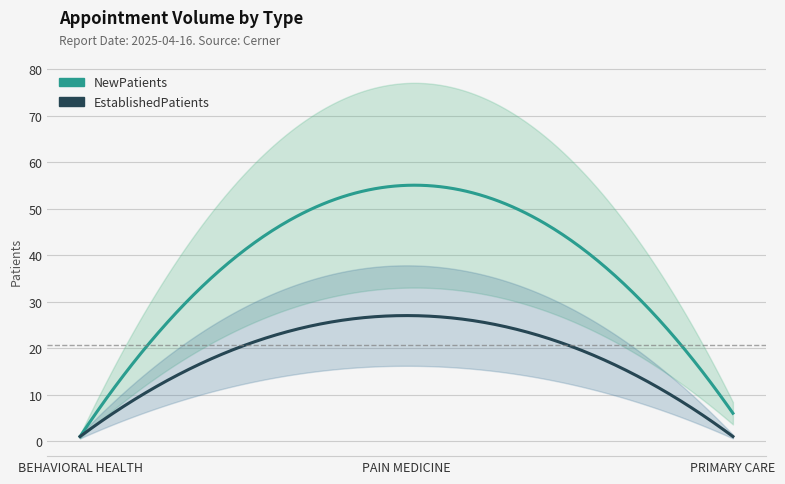

How many lines are shown in the chart?

2